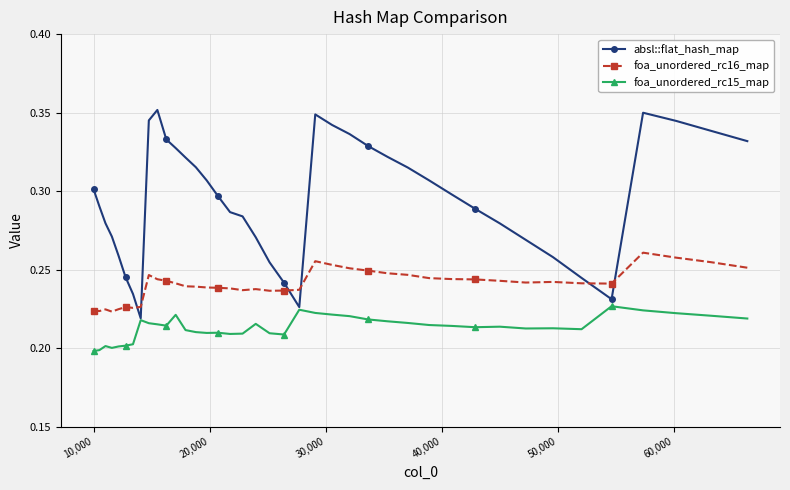

Which series has the widest spread of values?

absl::flat_hash_map